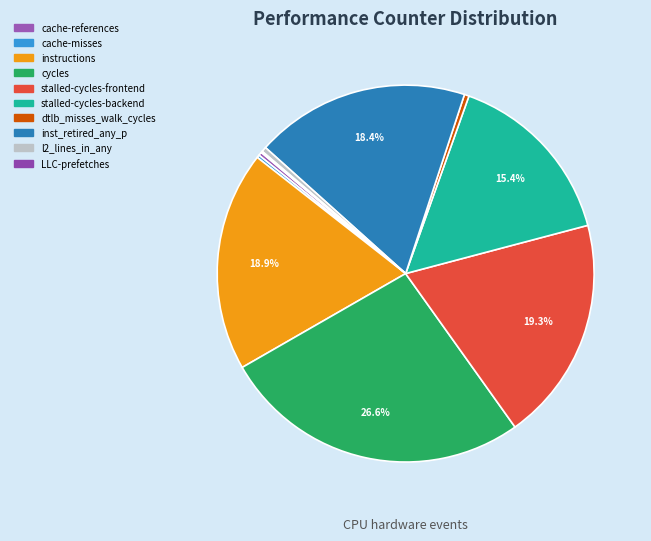

Between cache-misses and cache-references, which is larger?

cache-references